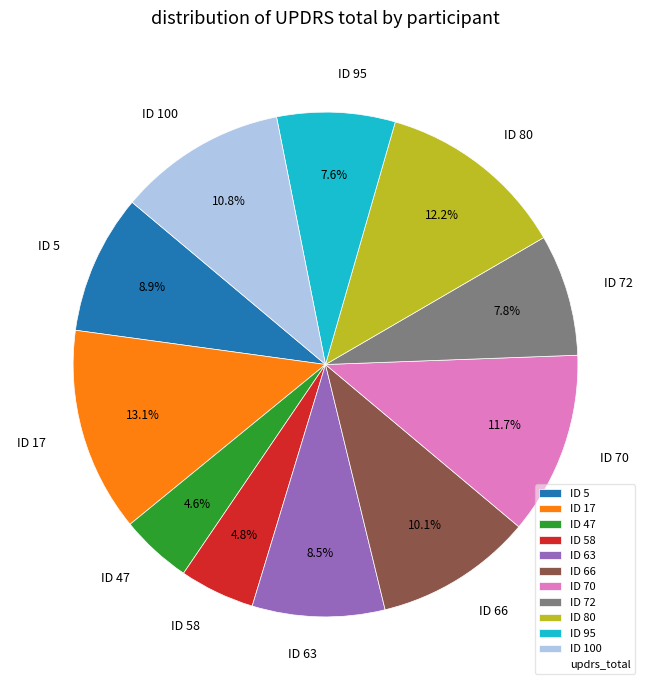

What percentage is NOT represented by ID 66?

89.9%